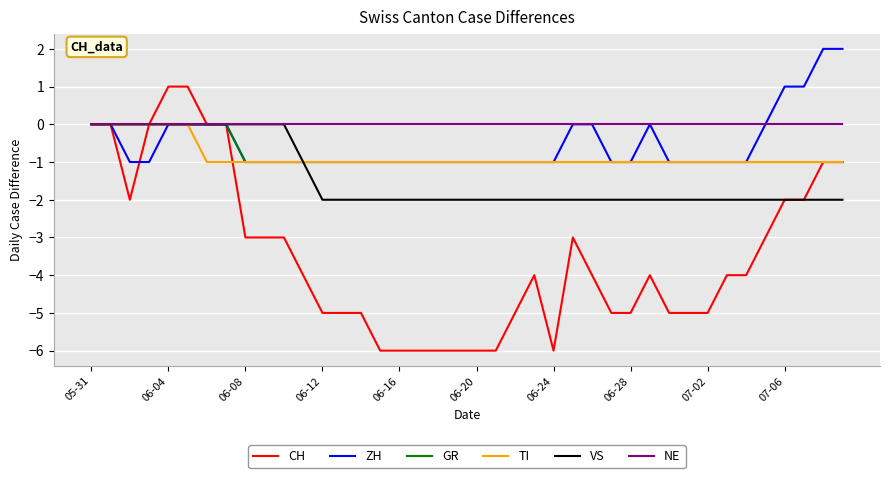

Is this an area chart (filled region under the line)?

No